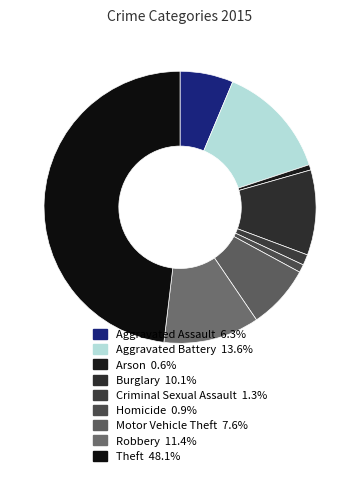

To the nearest percent, what is the average slice percentage?

11%